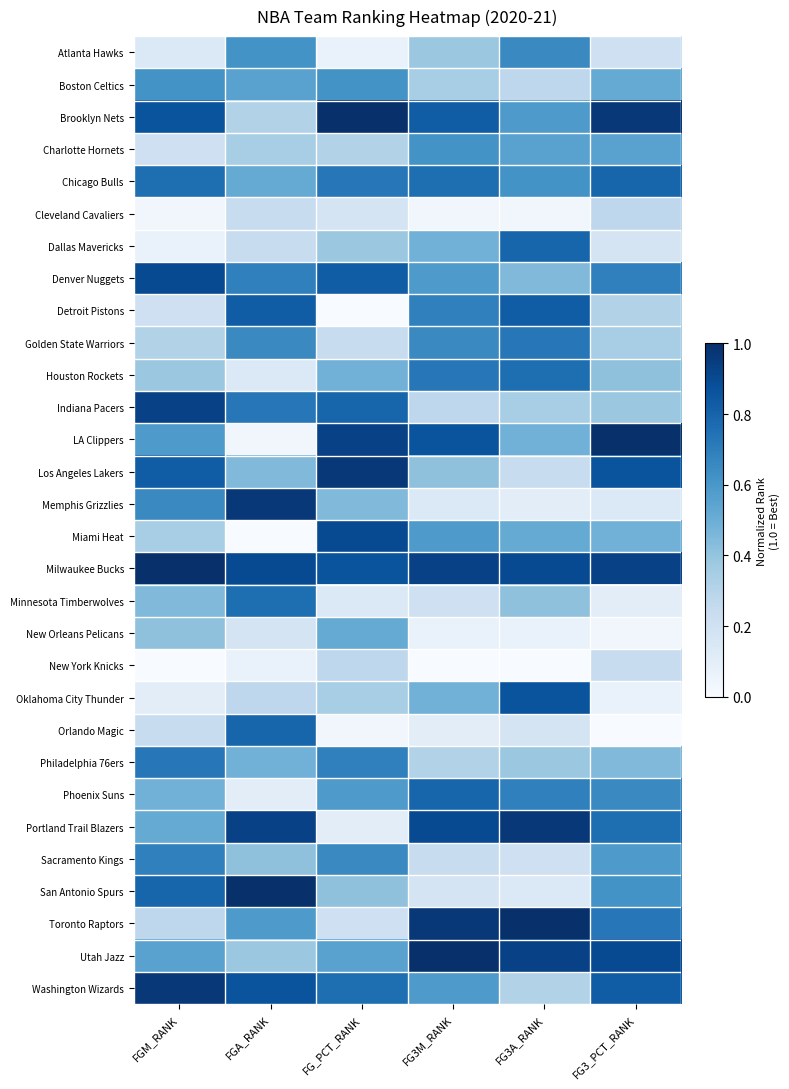

Reading left to right, extract all data points from this chart.

Atlanta Hawks: FGM_RANK=0.1	FGA_RANK=0.6	FG_PCT_RANK=0.1	FG3M_RANK=0.4	FG3A_RANK=0.7	FG3_PCT_RANK=0.2
Boston Celtics: FGM_RANK=0.6	FGA_RANK=0.6	FG_PCT_RANK=0.6	FG3M_RANK=0.3	FG3A_RANK=0.3	FG3_PCT_RANK=0.5
Brooklyn Nets: FGM_RANK=0.9	FGA_RANK=0.3	FG_PCT_RANK=1.0	FG3M_RANK=0.8	FG3A_RANK=0.6	FG3_PCT_RANK=1.0
Charlotte Hornets: FGM_RANK=0.2	FGA_RANK=0.3	FG_PCT_RANK=0.3	FG3M_RANK=0.6	FG3A_RANK=0.6	FG3_PCT_RANK=0.6
Chicago Bulls: FGM_RANK=0.8	FGA_RANK=0.5	FG_PCT_RANK=0.7	FG3M_RANK=0.8	FG3A_RANK=0.6	FG3_PCT_RANK=0.8
Cleveland Cavaliers: FGM_RANK=0.0	FGA_RANK=0.2	FG_PCT_RANK=0.2	FG3M_RANK=0.0	FG3A_RANK=0.0	FG3_PCT_RANK=0.3
Dallas Mavericks: FGM_RANK=0.1	FGA_RANK=0.2	FG_PCT_RANK=0.4	FG3M_RANK=0.5	FG3A_RANK=0.8	FG3_PCT_RANK=0.2
Denver Nuggets: FGM_RANK=0.9	FGA_RANK=0.7	FG_PCT_RANK=0.8	FG3M_RANK=0.6	FG3A_RANK=0.4	FG3_PCT_RANK=0.7
Detroit Pistons: FGM_RANK=0.2	FGA_RANK=0.8	FG_PCT_RANK=0.0	FG3M_RANK=0.7	FG3A_RANK=0.8	FG3_PCT_RANK=0.3
Golden State Warriors: FGM_RANK=0.3	FGA_RANK=0.7	FG_PCT_RANK=0.2	FG3M_RANK=0.7	FG3A_RANK=0.7	FG3_PCT_RANK=0.3
Houston Rockets: FGM_RANK=0.4	FGA_RANK=0.1	FG_PCT_RANK=0.5	FG3M_RANK=0.7	FG3A_RANK=0.8	FG3_PCT_RANK=0.4
Indiana Pacers: FGM_RANK=0.9	FGA_RANK=0.7	FG_PCT_RANK=0.8	FG3M_RANK=0.3	FG3A_RANK=0.3	FG3_PCT_RANK=0.4
LA Clippers: FGM_RANK=0.6	FGA_RANK=0.0	FG_PCT_RANK=0.9	FG3M_RANK=0.9	FG3A_RANK=0.5	FG3_PCT_RANK=1.0
Los Angeles Lakers: FGM_RANK=0.8	FGA_RANK=0.4	FG_PCT_RANK=1.0	FG3M_RANK=0.4	FG3A_RANK=0.2	FG3_PCT_RANK=0.9
Memphis Grizzlies: FGM_RANK=0.7	FGA_RANK=1.0	FG_PCT_RANK=0.4	FG3M_RANK=0.1	FG3A_RANK=0.1	FG3_PCT_RANK=0.1
Miami Heat: FGM_RANK=0.3	FGA_RANK=0.0	FG_PCT_RANK=0.9	FG3M_RANK=0.6	FG3A_RANK=0.5	FG3_PCT_RANK=0.5
Milwaukee Bucks: FGM_RANK=1.0	FGA_RANK=0.9	FG_PCT_RANK=0.9	FG3M_RANK=0.9	FG3A_RANK=0.9	FG3_PCT_RANK=0.9
Minnesota Timberwolves: FGM_RANK=0.4	FGA_RANK=0.8	FG_PCT_RANK=0.1	FG3M_RANK=0.2	FG3A_RANK=0.4	FG3_PCT_RANK=0.1
New Orleans Pelicans: FGM_RANK=0.4	FGA_RANK=0.2	FG_PCT_RANK=0.5	FG3M_RANK=0.1	FG3A_RANK=0.1	FG3_PCT_RANK=0.0
New York Knicks: FGM_RANK=0.0	FGA_RANK=0.1	FG_PCT_RANK=0.3	FG3M_RANK=0.0	FG3A_RANK=0.0	FG3_PCT_RANK=0.2
Oklahoma City Thunder: FGM_RANK=0.1	FGA_RANK=0.3	FG_PCT_RANK=0.3	FG3M_RANK=0.5	FG3A_RANK=0.9	FG3_PCT_RANK=0.1
Orlando Magic: FGM_RANK=0.2	FGA_RANK=0.8	FG_PCT_RANK=0.0	FG3M_RANK=0.1	FG3A_RANK=0.2	FG3_PCT_RANK=0.0
Philadelphia 76ers: FGM_RANK=0.7	FGA_RANK=0.5	FG_PCT_RANK=0.7	FG3M_RANK=0.3	FG3A_RANK=0.4	FG3_PCT_RANK=0.4
Phoenix Suns: FGM_RANK=0.5	FGA_RANK=0.1	FG_PCT_RANK=0.6	FG3M_RANK=0.8	FG3A_RANK=0.7	FG3_PCT_RANK=0.7
Portland Trail Blazers: FGM_RANK=0.5	FGA_RANK=0.9	FG_PCT_RANK=0.1	FG3M_RANK=0.9	FG3A_RANK=1.0	FG3_PCT_RANK=0.8
Sacramento Kings: FGM_RANK=0.7	FGA_RANK=0.4	FG_PCT_RANK=0.7	FG3M_RANK=0.2	FG3A_RANK=0.2	FG3_PCT_RANK=0.6
San Antonio Spurs: FGM_RANK=0.8	FGA_RANK=1.0	FG_PCT_RANK=0.4	FG3M_RANK=0.2	FG3A_RANK=0.1	FG3_PCT_RANK=0.6
Toronto Raptors: FGM_RANK=0.3	FGA_RANK=0.6	FG_PCT_RANK=0.2	FG3M_RANK=1.0	FG3A_RANK=1.0	FG3_PCT_RANK=0.7
Utah Jazz: FGM_RANK=0.6	FGA_RANK=0.4	FG_PCT_RANK=0.6	FG3M_RANK=1.0	FG3A_RANK=0.9	FG3_PCT_RANK=0.9
Washington Wizards: FGM_RANK=1.0	FGA_RANK=0.9	FG_PCT_RANK=0.8	FG3M_RANK=0.6	FG3A_RANK=0.3	FG3_PCT_RANK=0.8